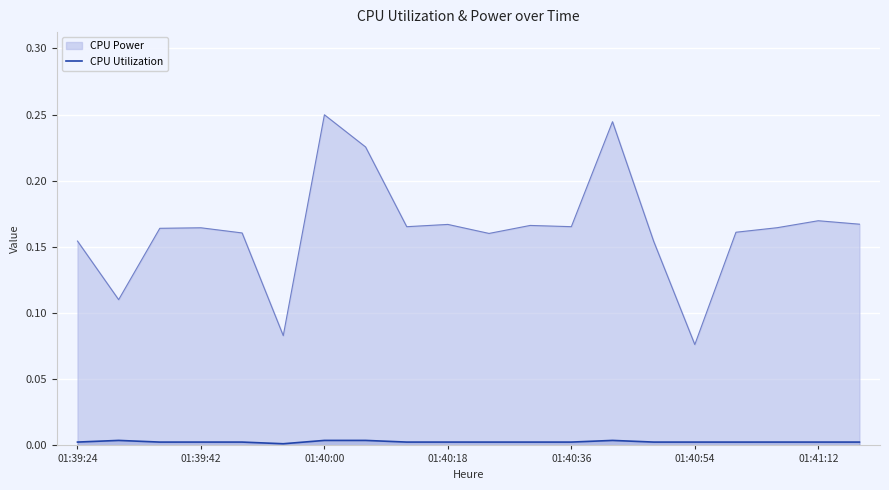

Rank the series by their average value, from highest to lowest.

CPU Power, CPU Utilization